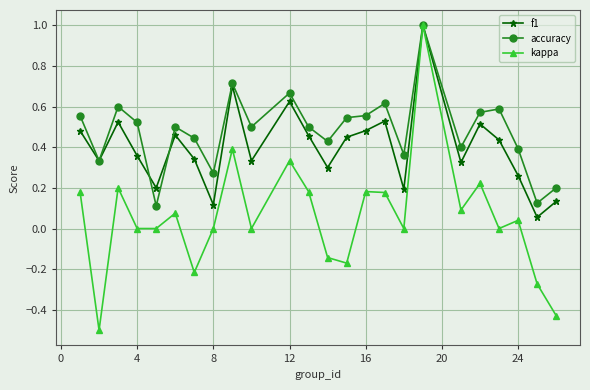

List the series in order of their overall mean, highest first.

accuracy, f1, kappa